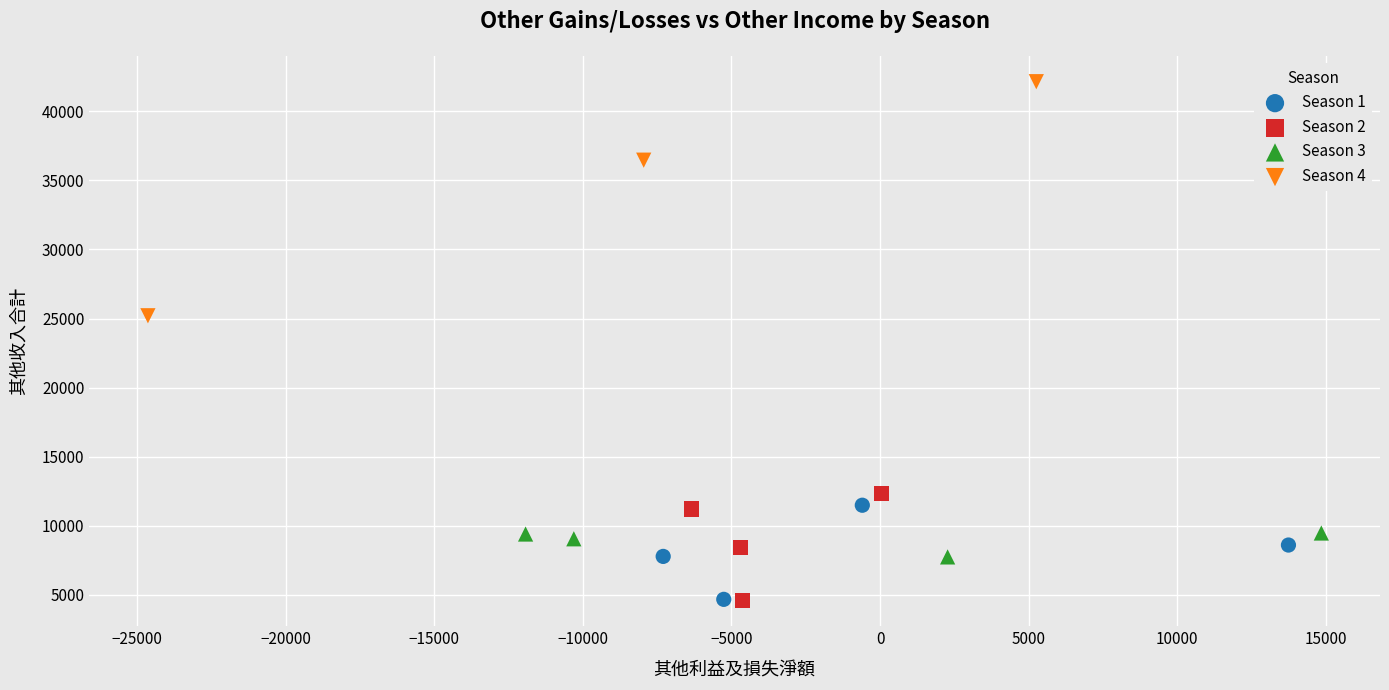

Which series has the widest spread of Y values?

Season 4